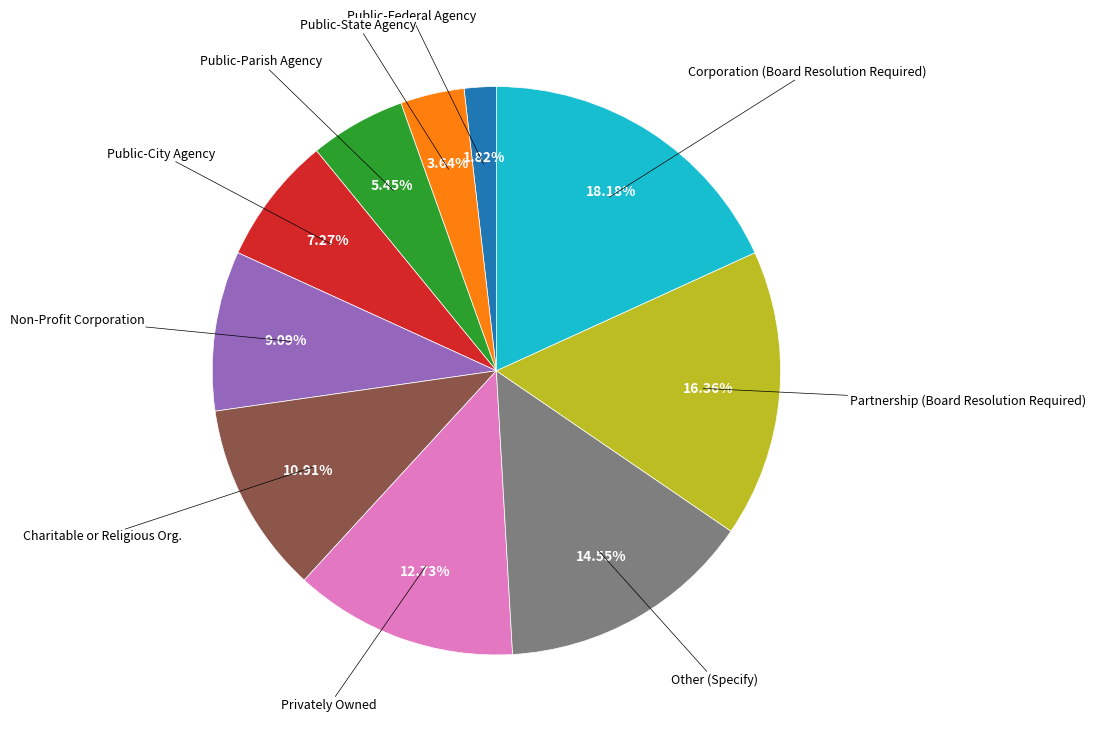

How many segments does this pie chart have?

10